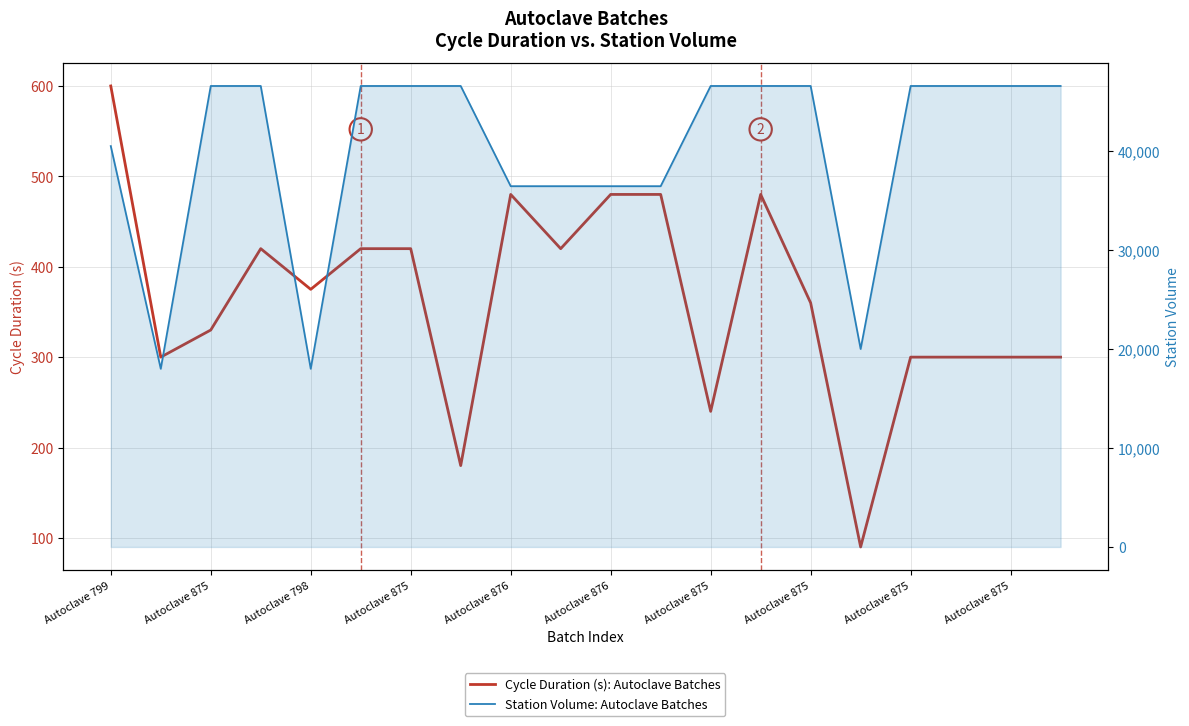

Which has a higher value, Autoclave 875 or 14?

Autoclave 875